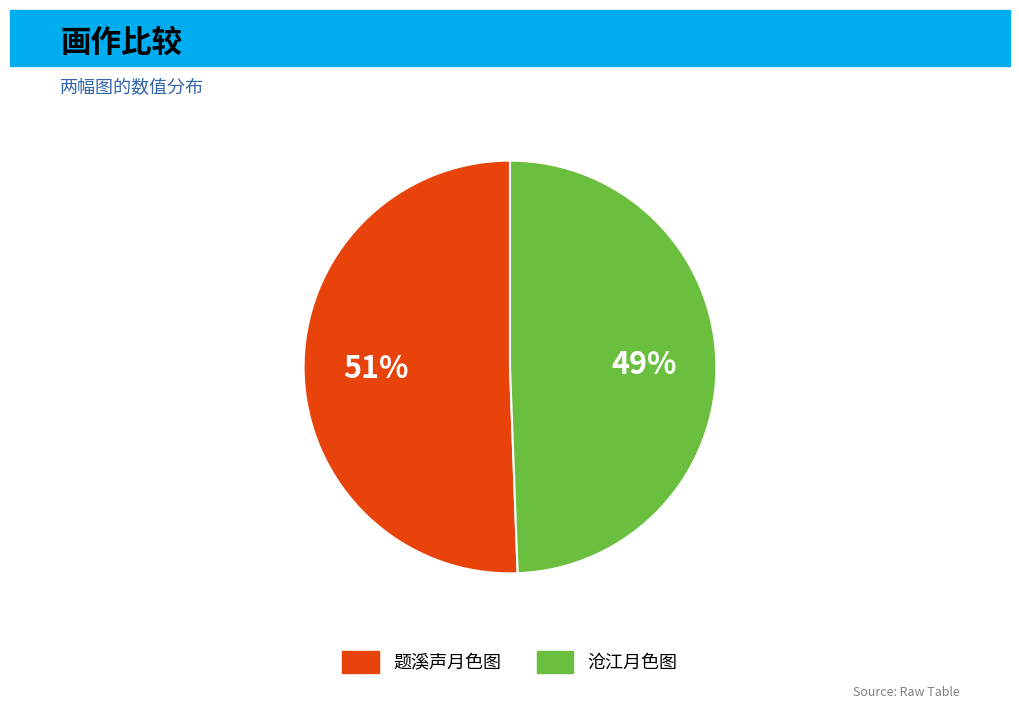

What is the ratio of the value at 题溪声月色图 to the value at 沧江月色图?

1.0